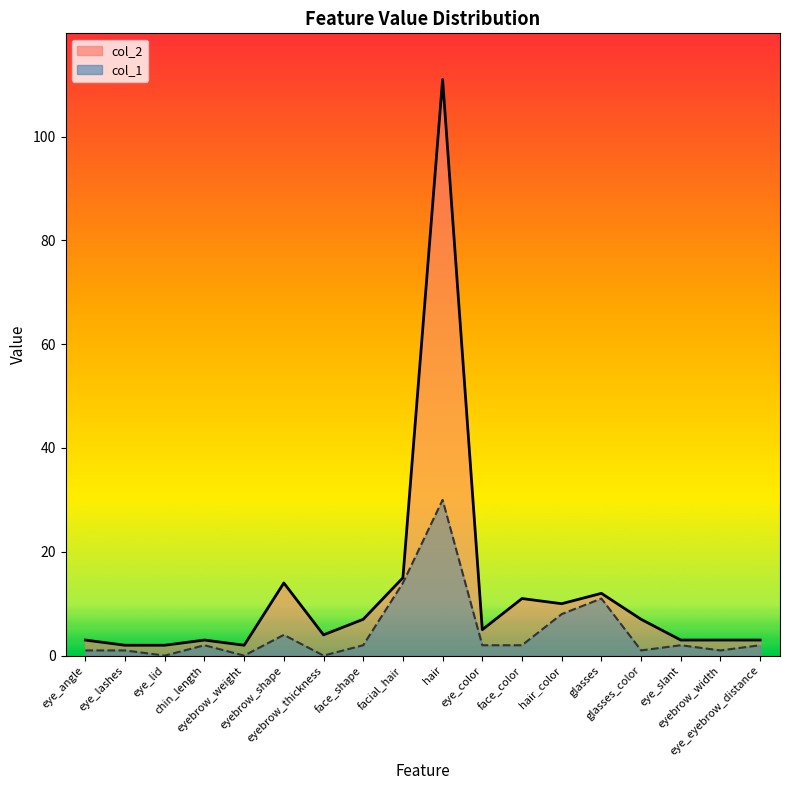

How many series are shown in this chart?

2